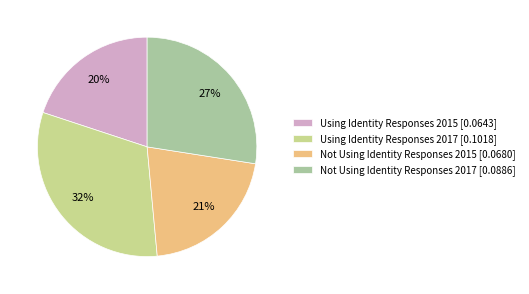

Count the number of slices in the pie.

4